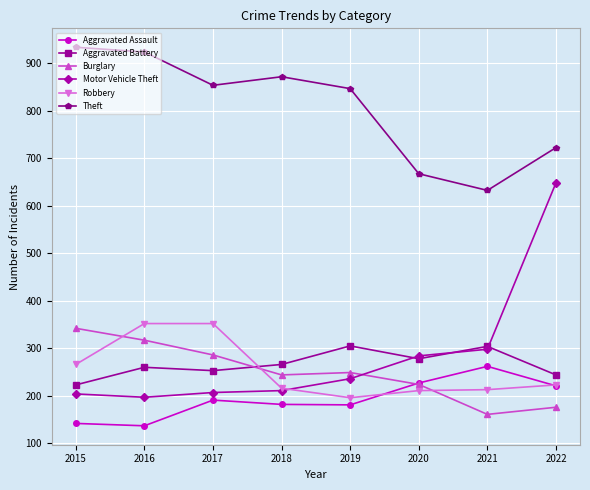

True or false: Robbery and Motor Vehicle Theft cross at least once.

True